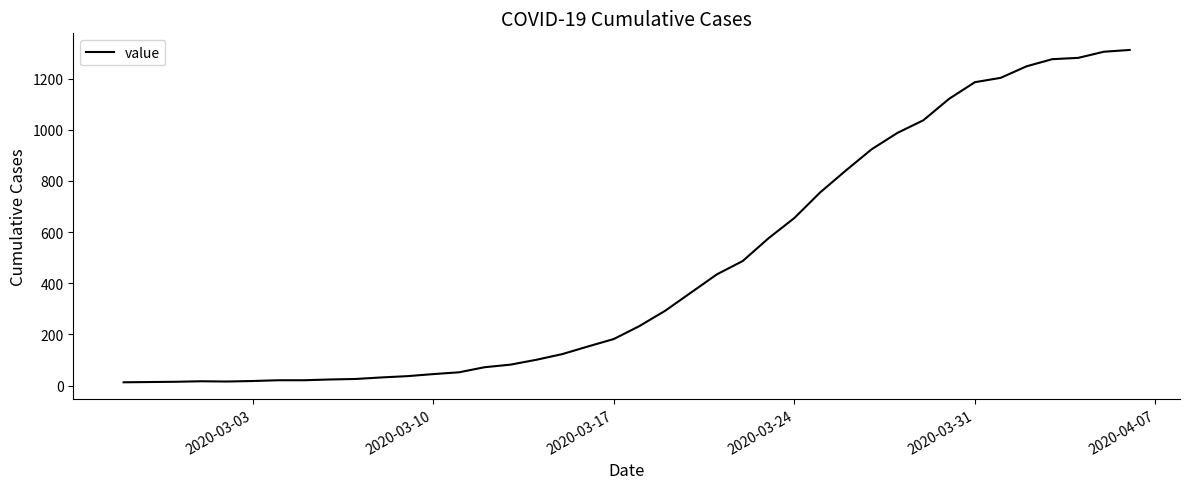

What is the difference between the maximum and second lowest values?

1298